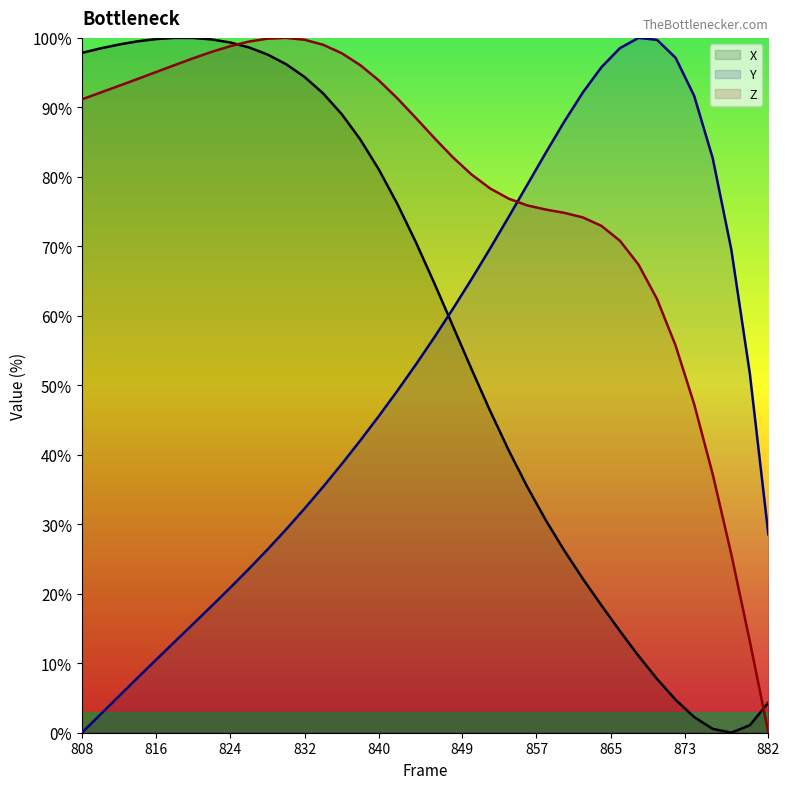

True or false: Y has more than 2 points higher than both neighbors.

False